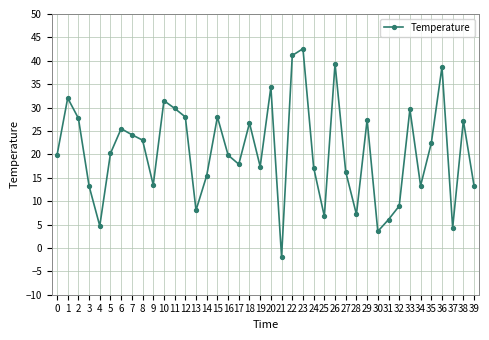

The chart shows a value of 16.0 at 23. True or false?

False